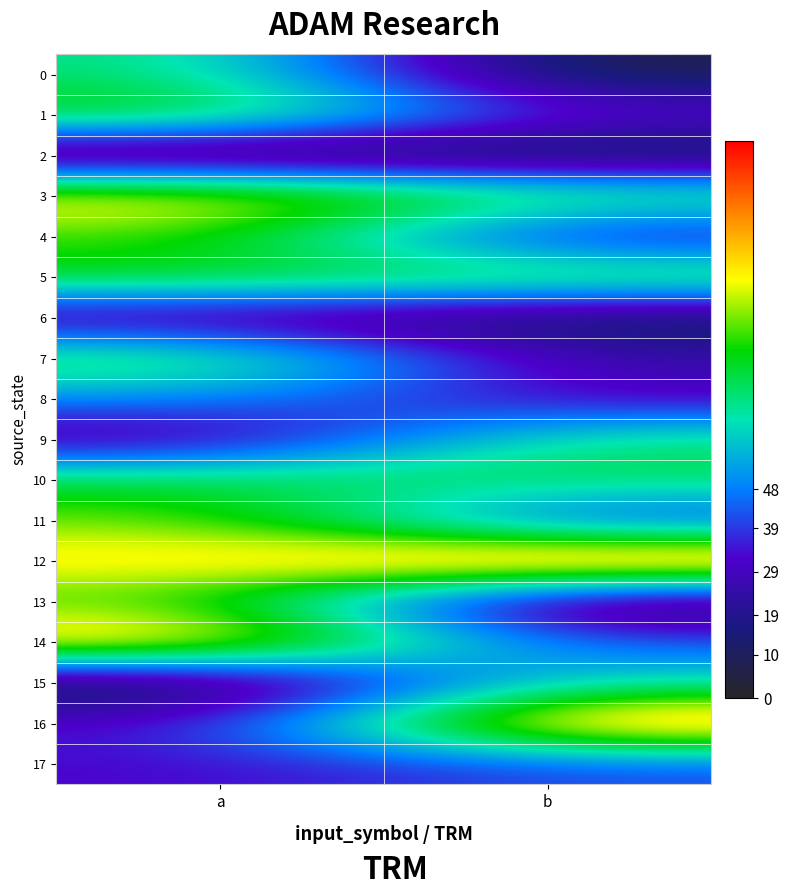

Between a and b, which is larger?

a